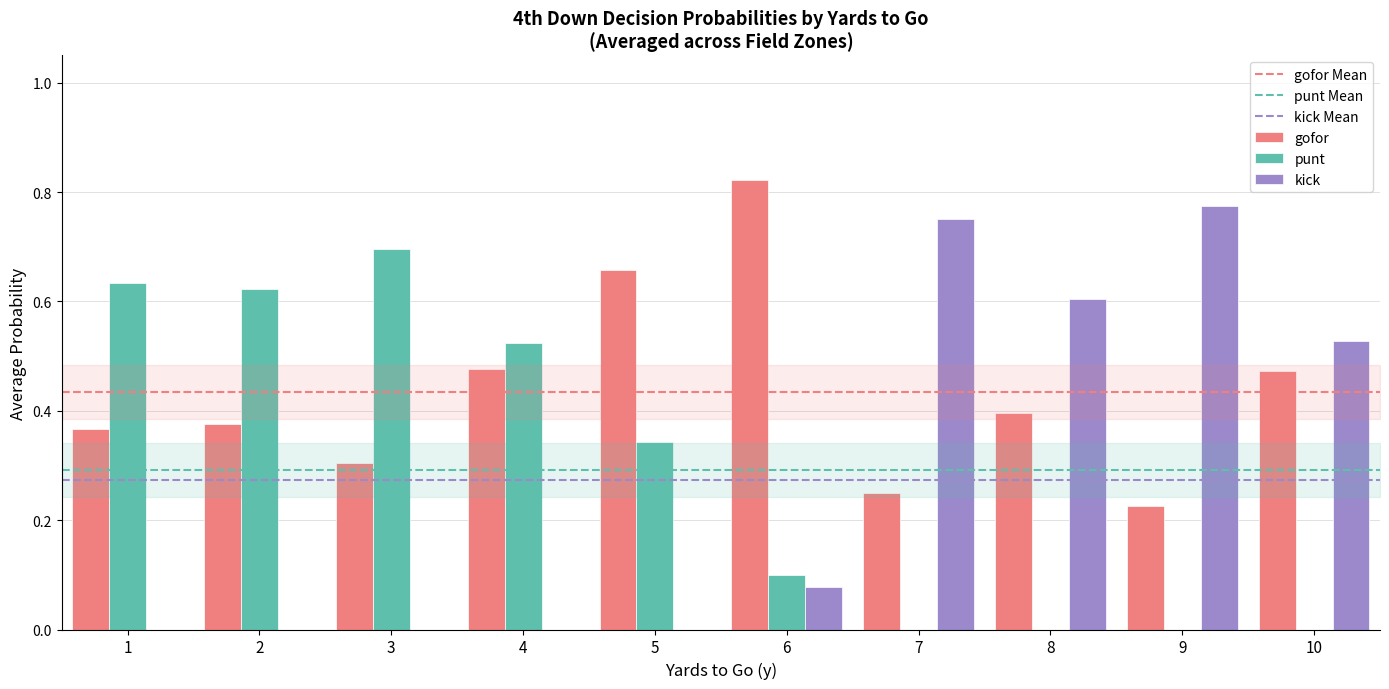

Which series changed the most between 1 and 10?

punt